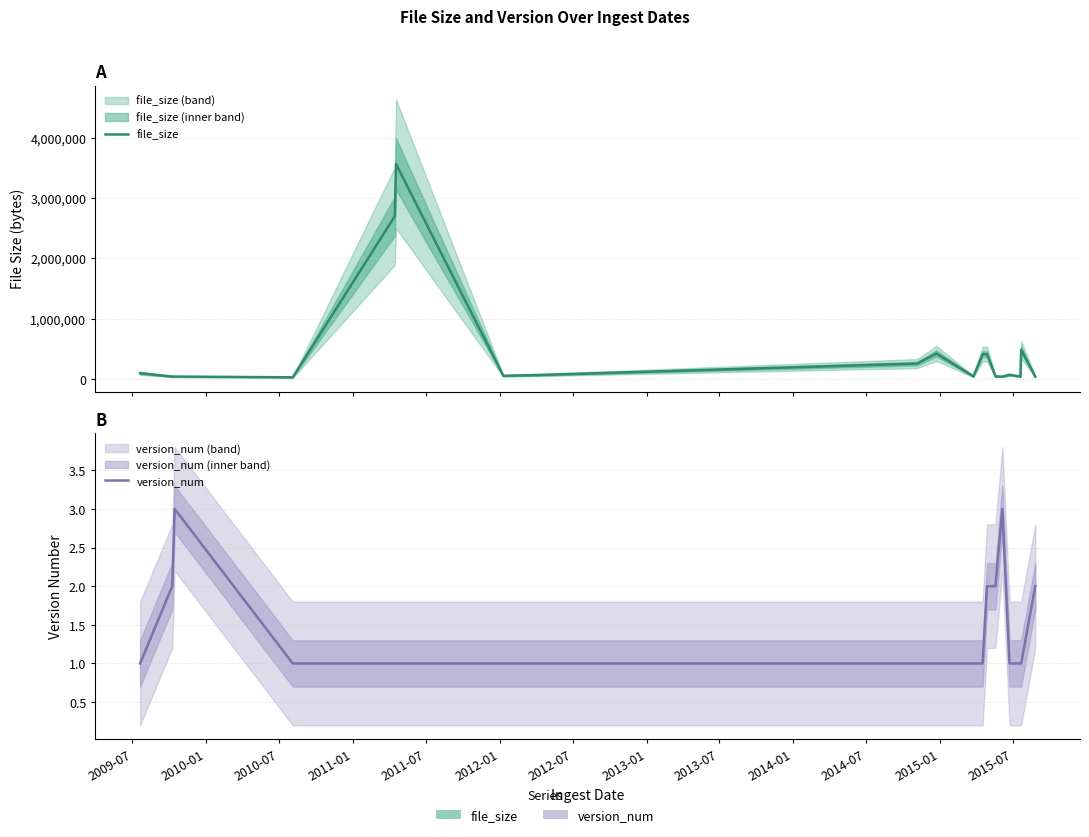

At which label does version_num reach its minimum?

2009-07